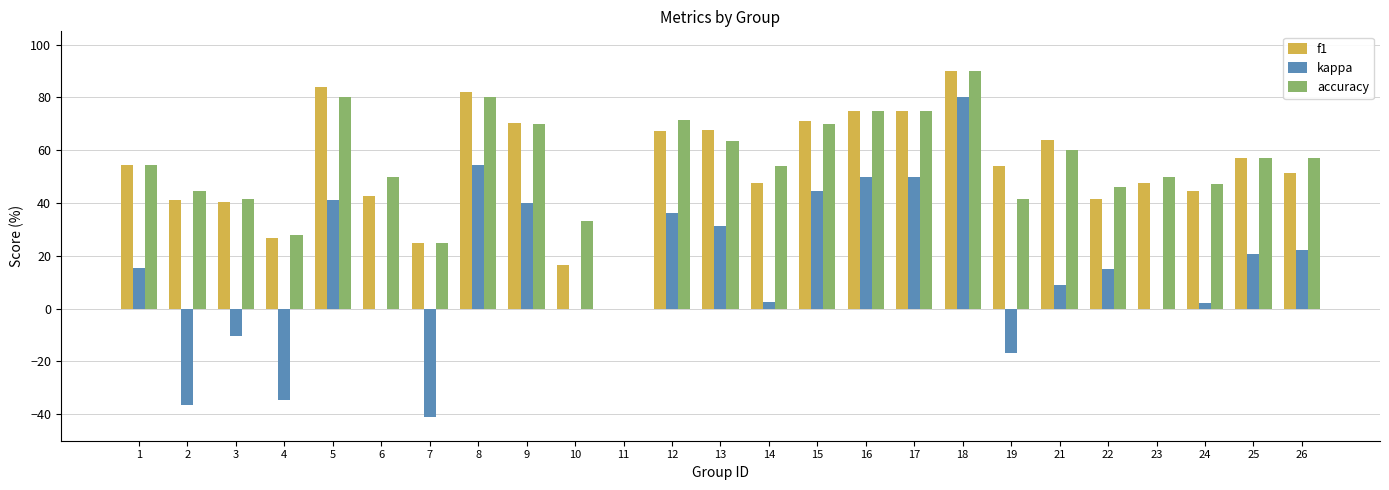

How many values in the accuracy series exceed 54?

13